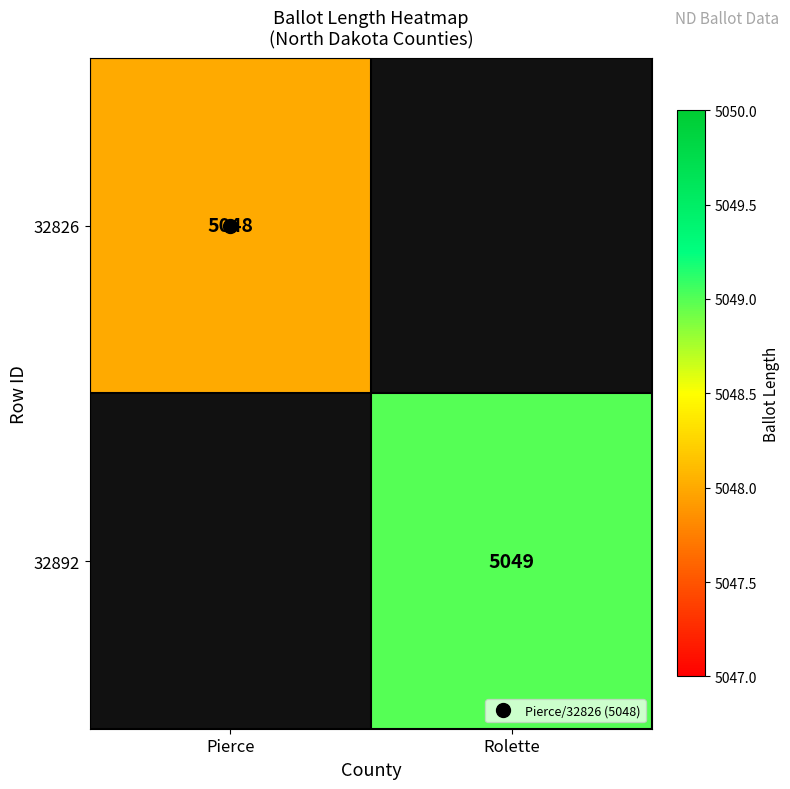

What is the highest value of the 32826 series?

5048.0